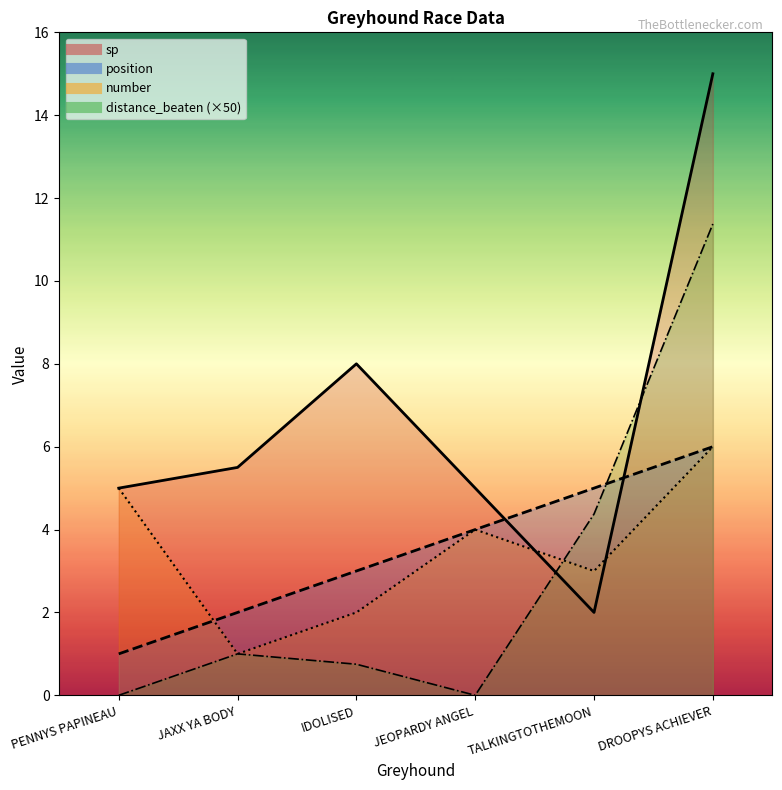

Which series has the widest spread of values?

sp_line